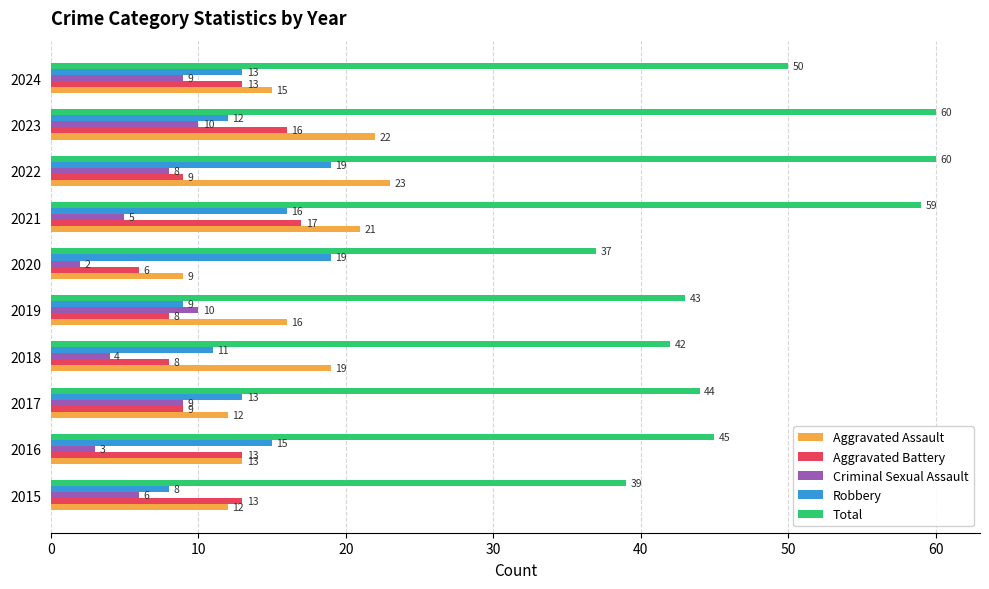

How many data points in Robbery are less than 13?

4